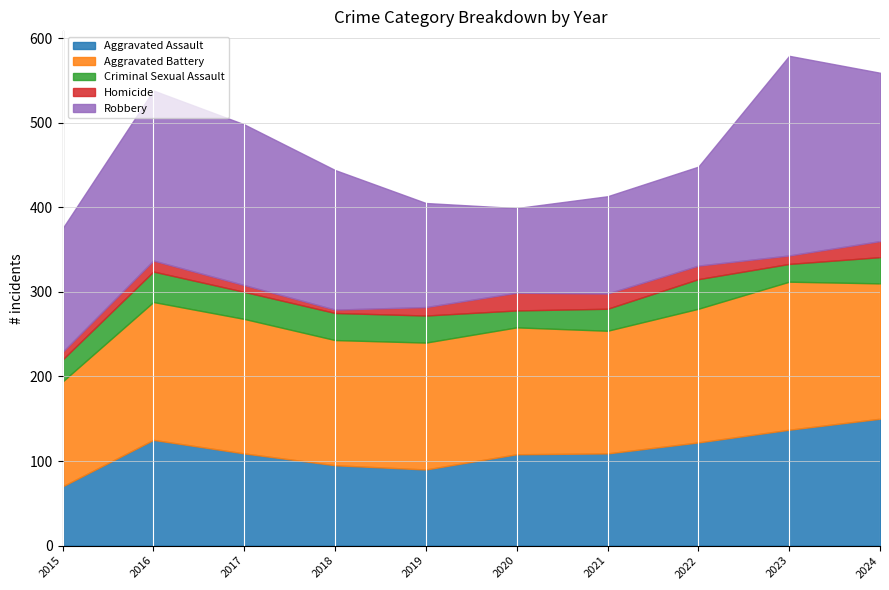

At which label does Criminal Sexual Assault reach its peak?

2016